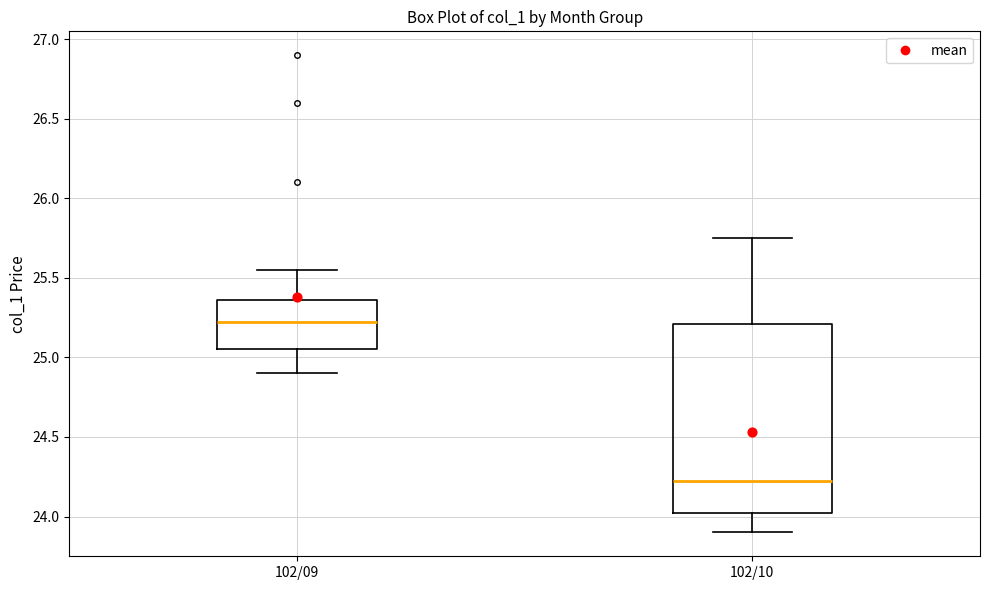

Reading left to right, transcribe this box plot: for each box, give where its median line is, the range the box spans, and where its two whiskers end, as read against the y-axis. The values are not printed on the chart, so give them approximately, as read against the axis.

102/09: median 25.25, box 25.05 to 25.35, whiskers 24.90 to 25.55
102/10: median 24.25, box 24.05 to 25.20, whiskers 23.90 to 25.75